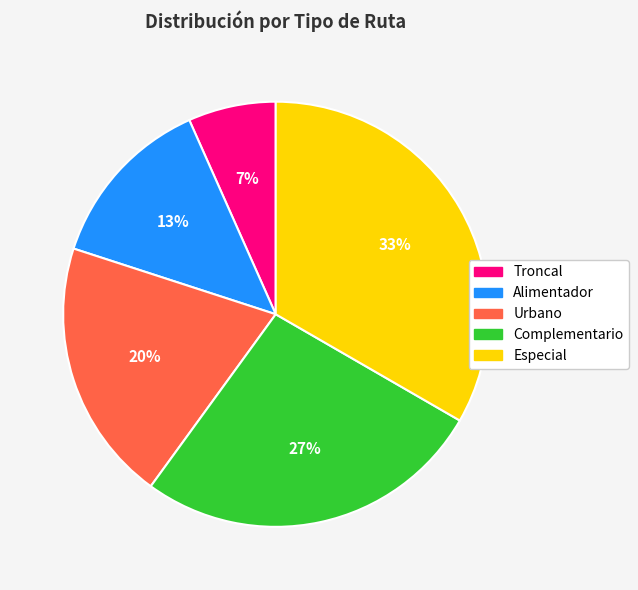

To the nearest percent, what portion does Especial represent?

33%